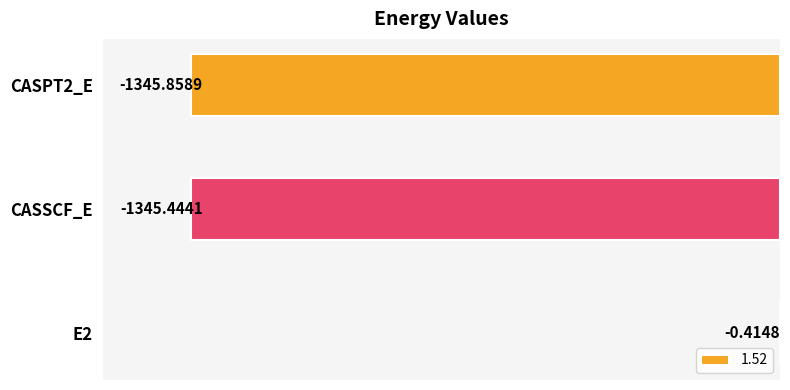

Which has a higher value, CASPT2_E or CASSCF_E?

CASSCF_E